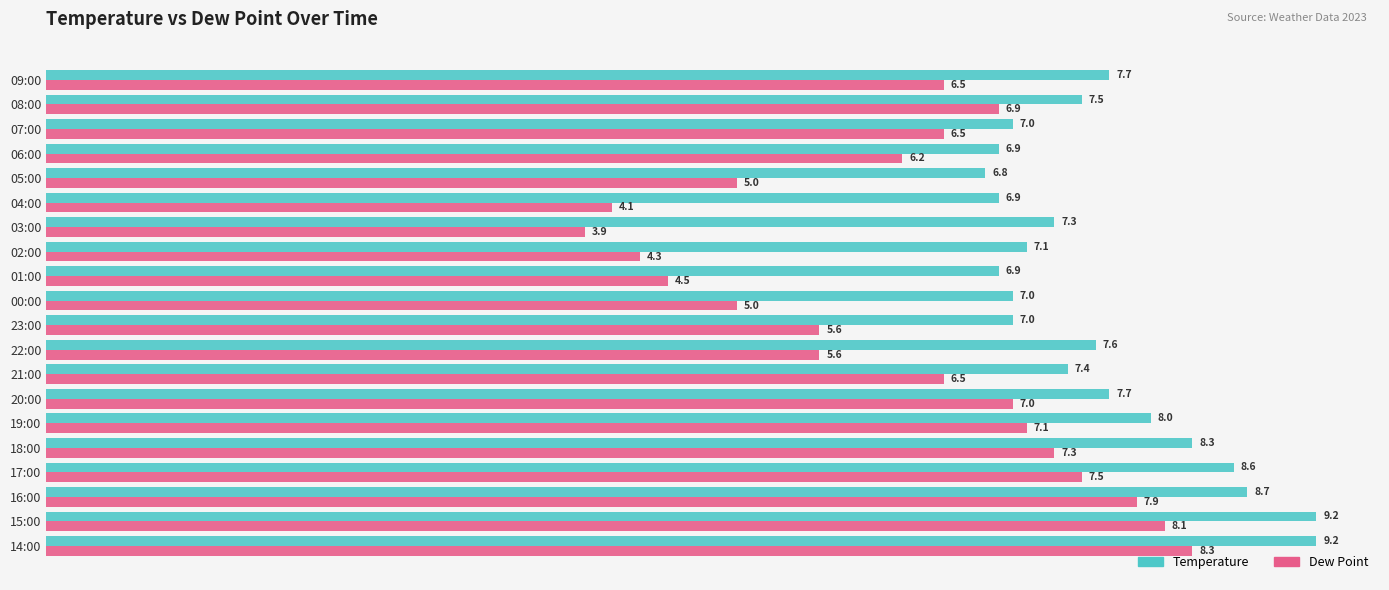

At which category is the sum across all series the highest?

14:00